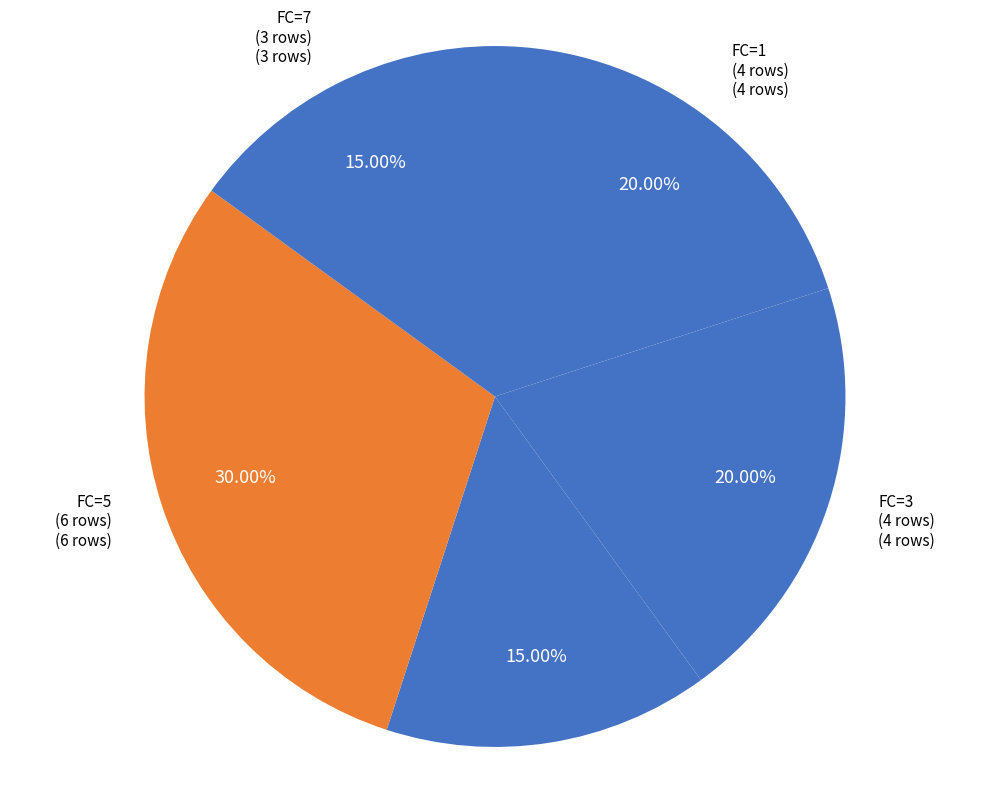

How many segments does this pie chart have?

5